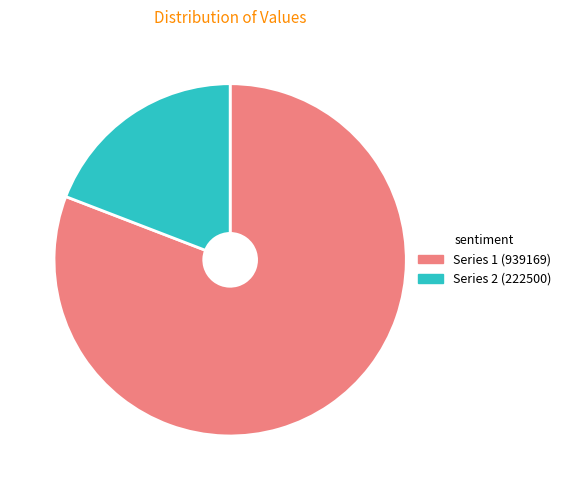

How many segments does this pie chart have?

2